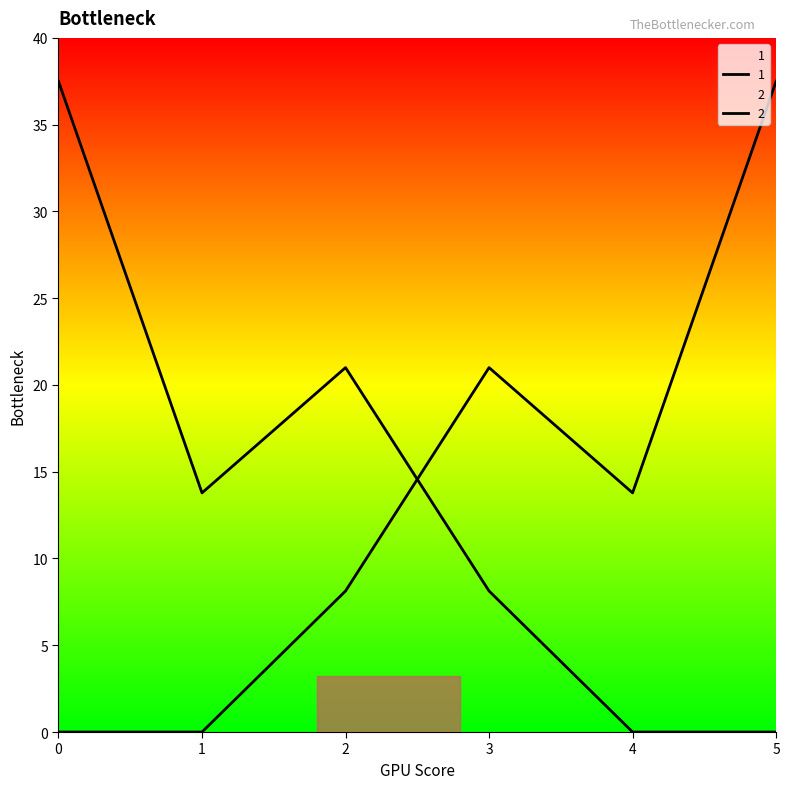

The value of 2 at 5 is 0.0. True or false?

True